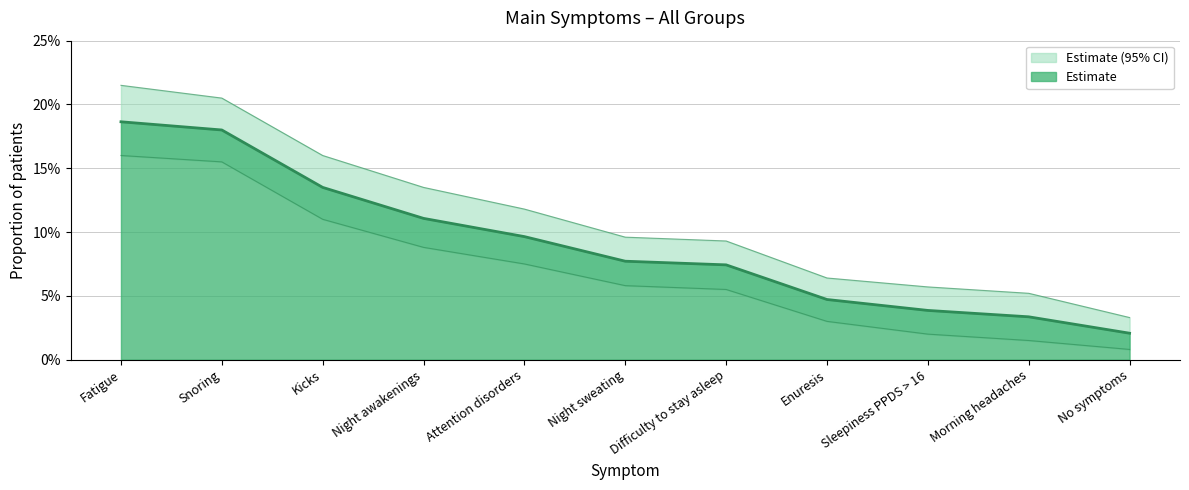

List the labels in order of value, largest first.

Fatigue, Snoring, Kicks, Night awakenings, Attention disorders, Night sweating, Difficulty to stay asleep, Enuresis, Sleepiness PPDS > 16, Morning headaches, No symptoms